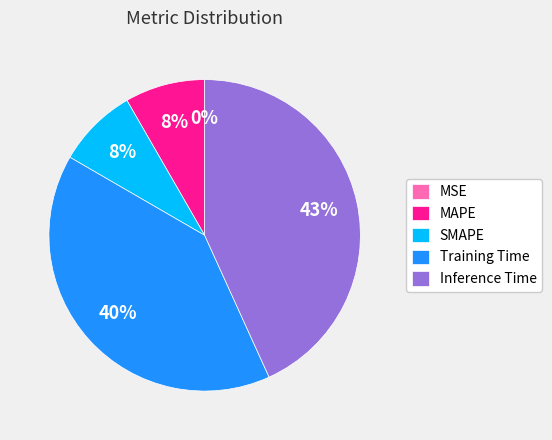

Does any single category account for the majority?

No